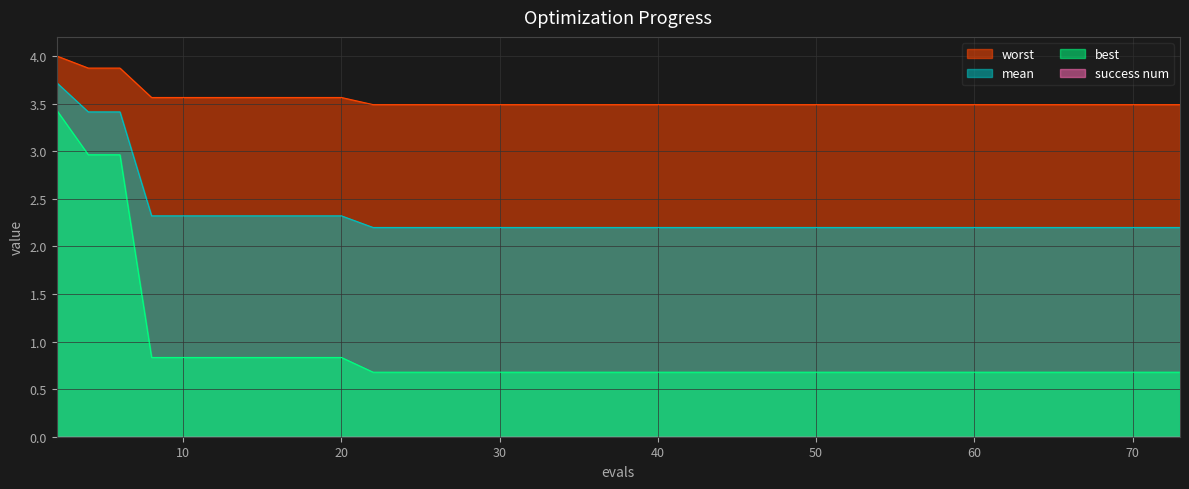

What is the highest value of the best series?

3.4